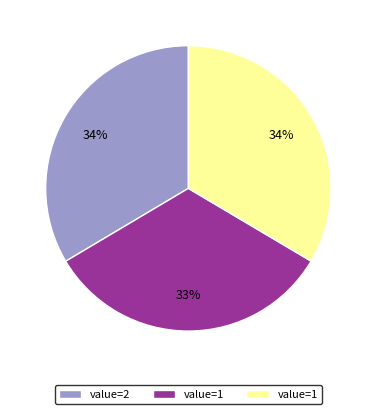

Does any single category account for the majority?

No